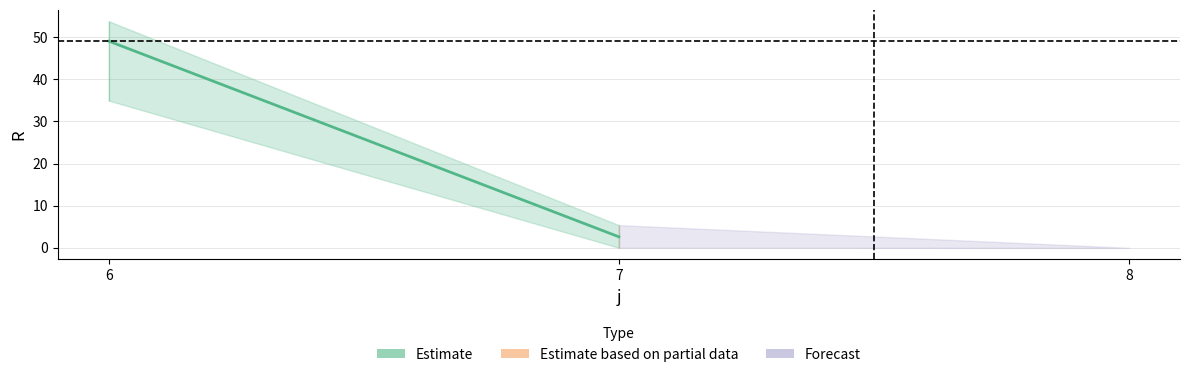

What is the approximate value of s2 at 6?

53.6